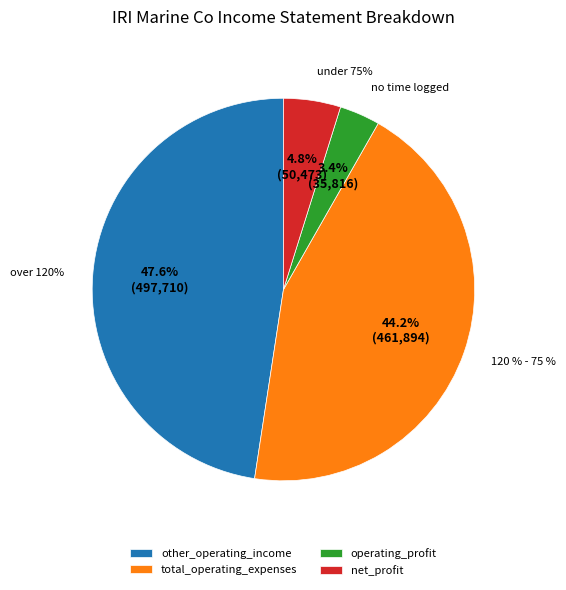

How many slices are in this pie chart?

4